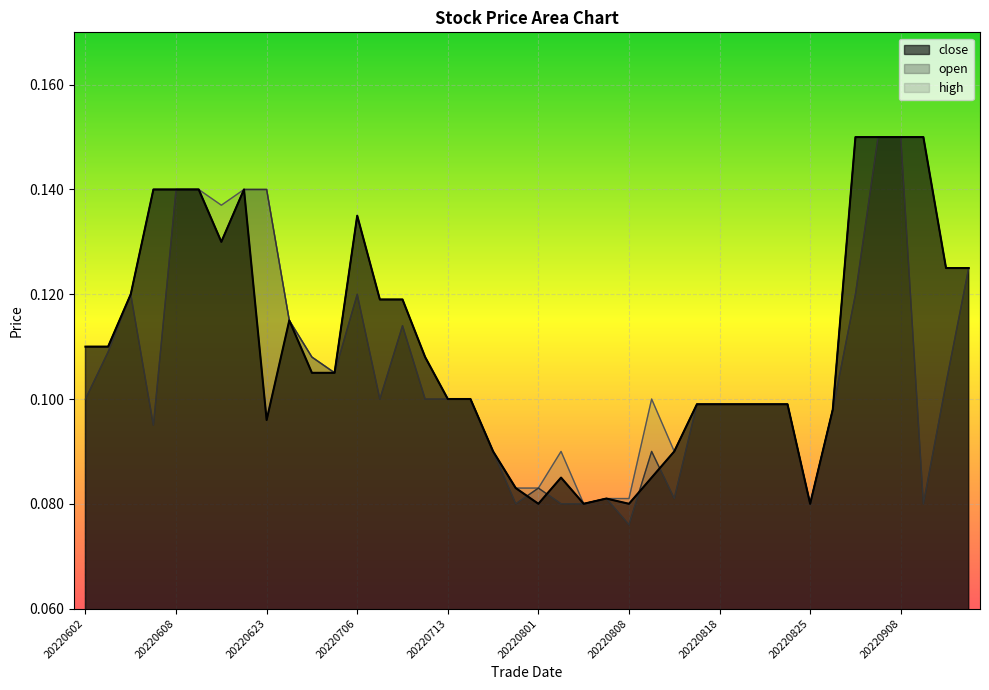

How many interior local peaks (higher than both neighbors) does the data have?

5